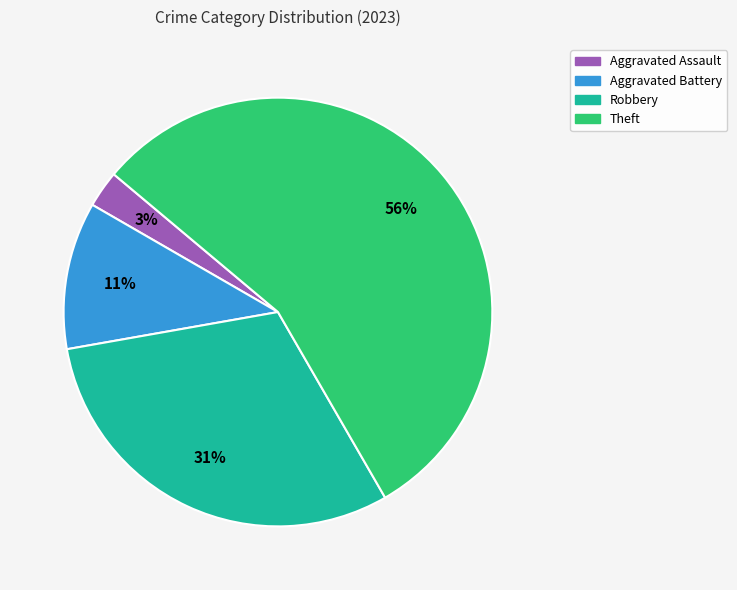

Is there any slice that represents more than half of the pie?

Yes